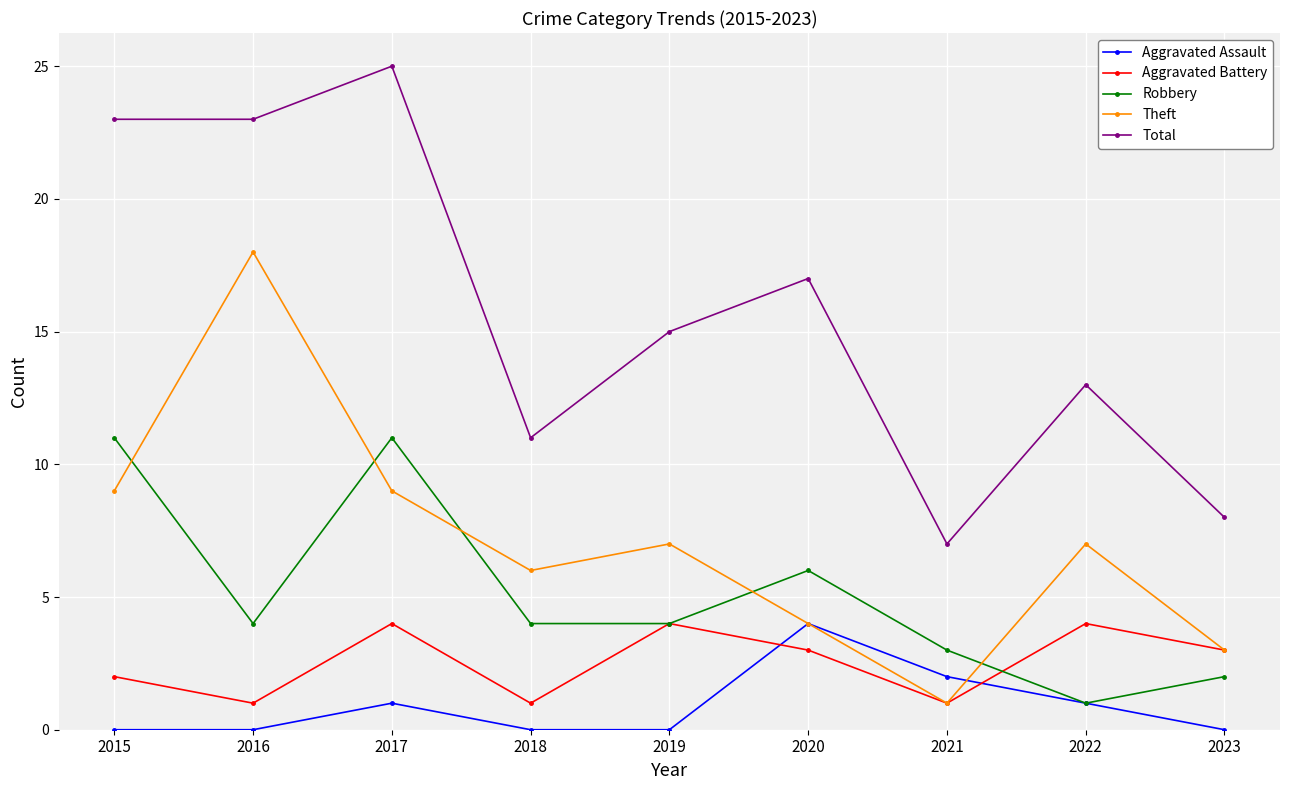

What is the spread (max minus min) of values at 2017?

24